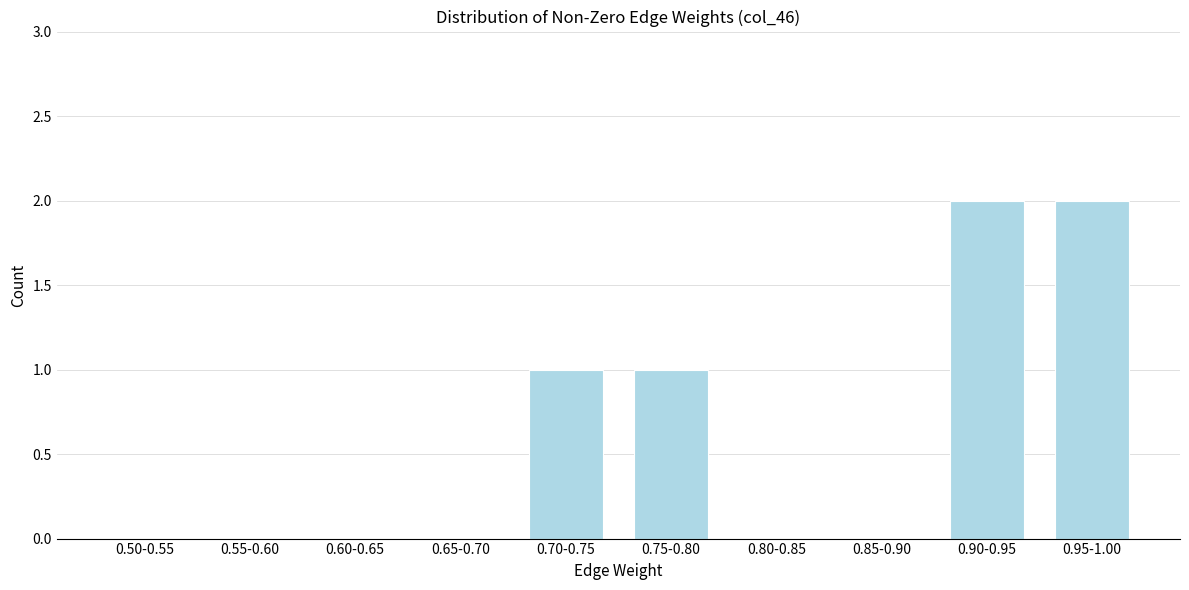

Reading left to right, transcribe all the data shown in this chart.

0.50-0.55=0	0.55-0.60=0	0.60-0.65=0	0.65-0.70=0	0.70-0.75=1	0.75-0.80=1	0.80-0.85=0	0.85-0.90=0	0.90-0.95=2	0.95-1.00=2